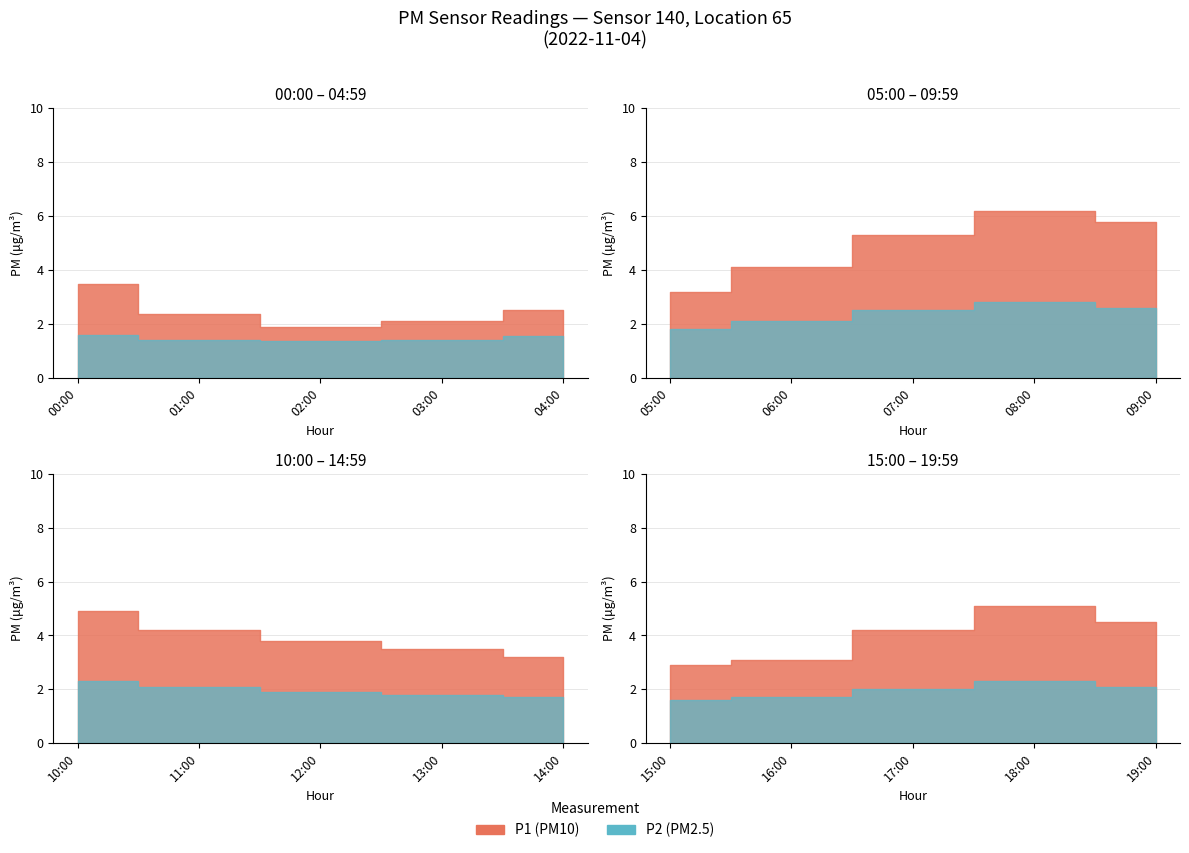

True or false: P2 has more than 0 points higher than both neighbors.

True